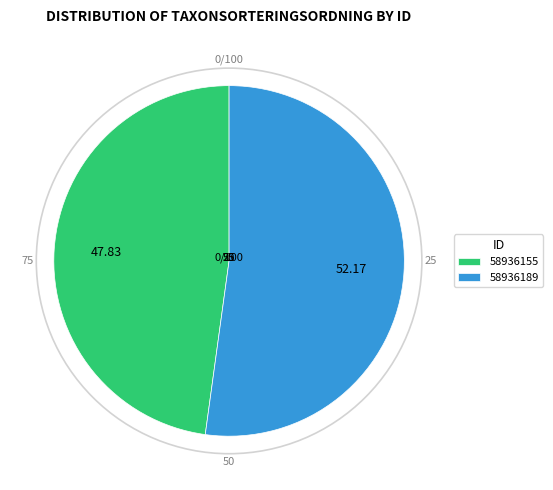

What is the smallest slice in the pie chart?

58936155